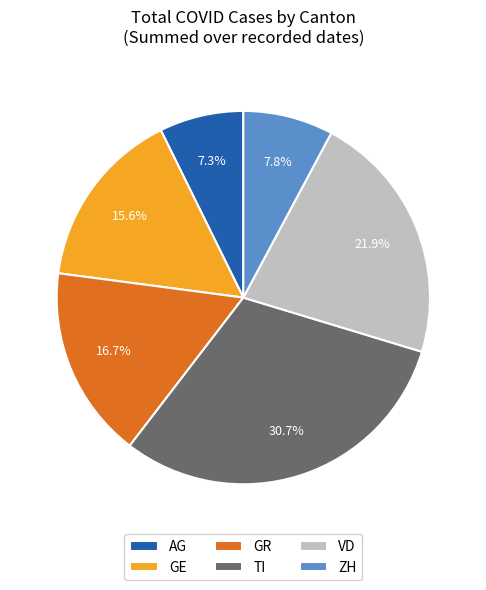

To the nearest percent, what is the average slice percentage?

17%